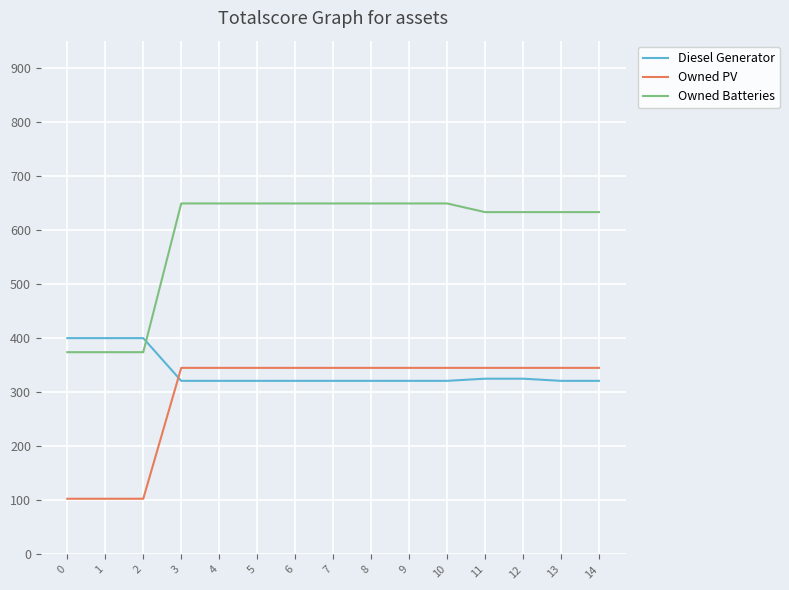

What is the spread (max minus min) of values at 3?

328